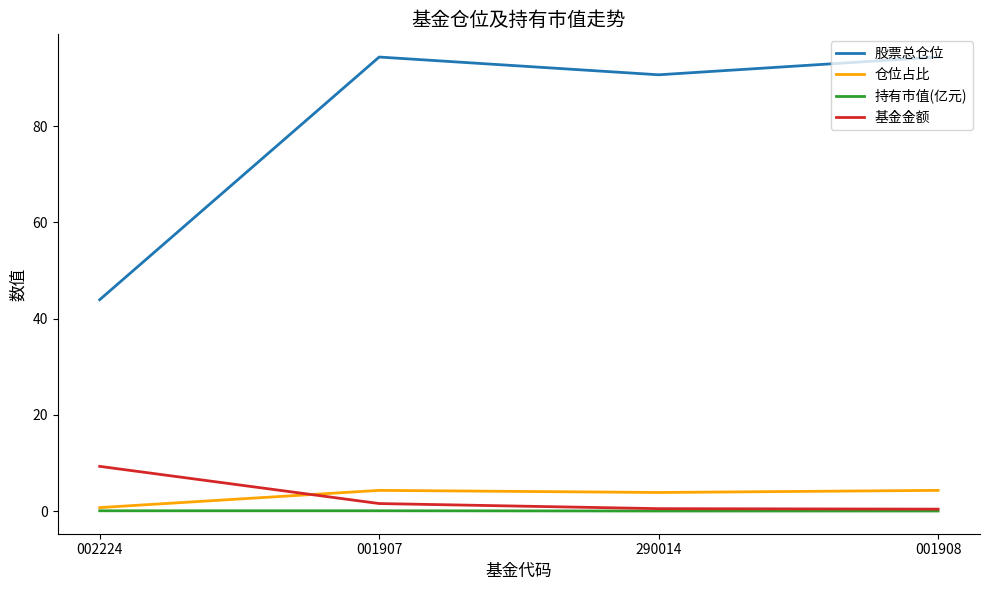

What is the minimum value for 股票总仓位?

43.9